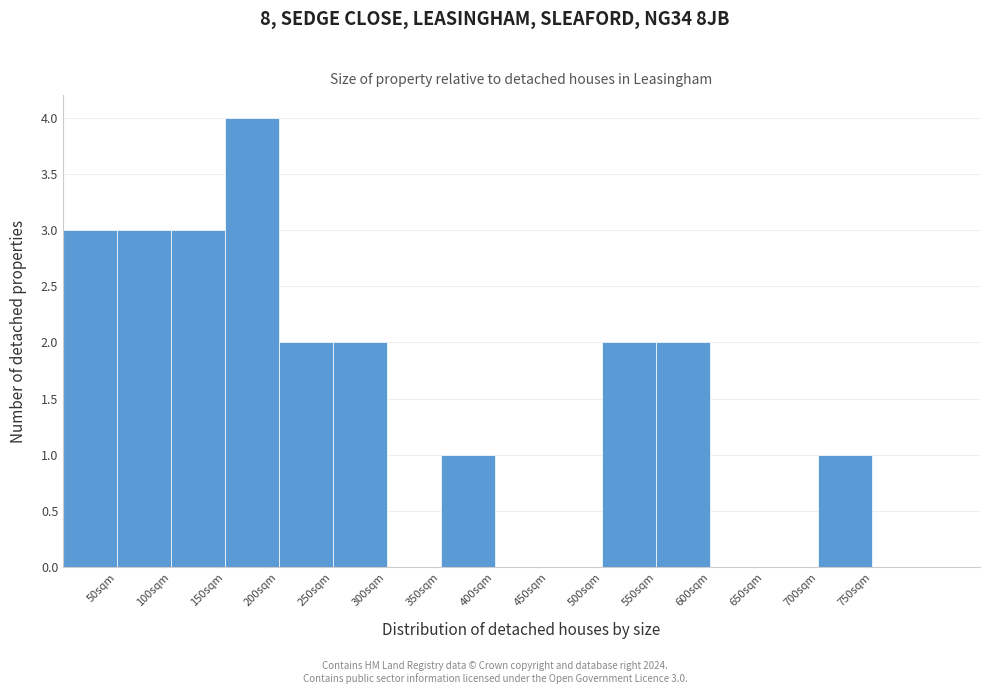

Which range on the x-axis has the tallest bar?

150 to 200